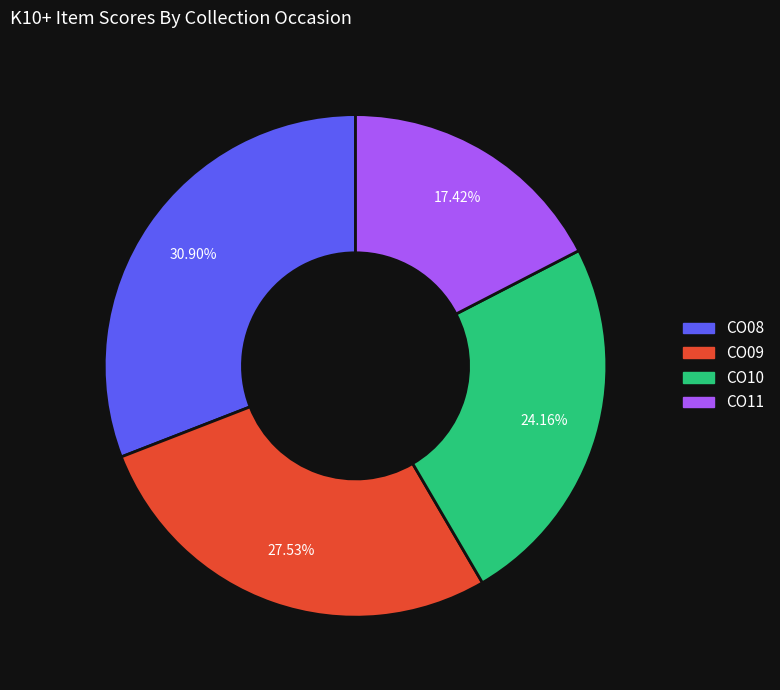

How much of the chart is everything except CO11?

82.6%